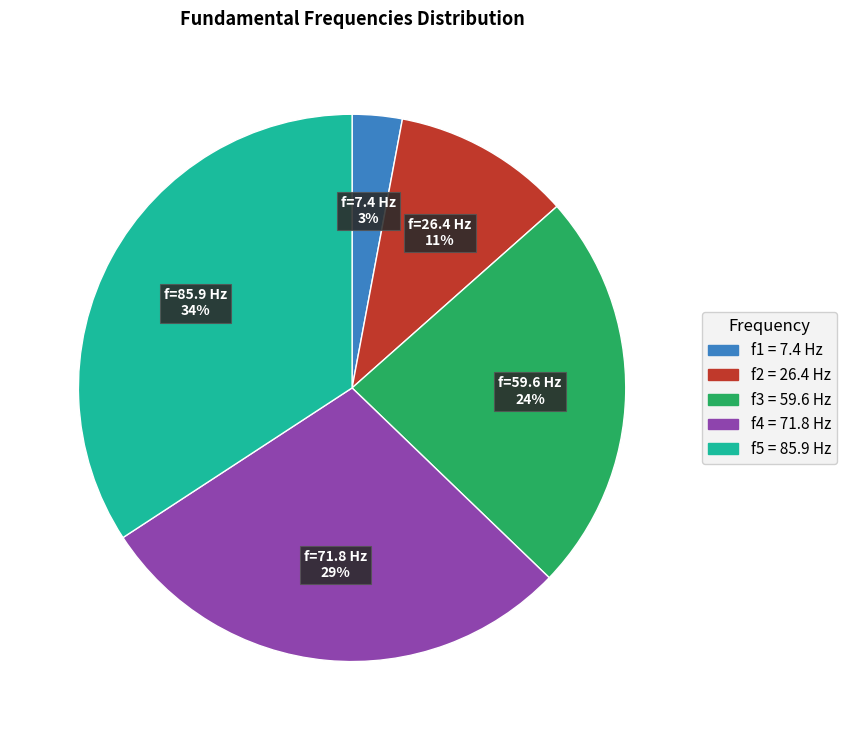

To the nearest percent, what is the difference between the largest and smallest slice percentages?

31%